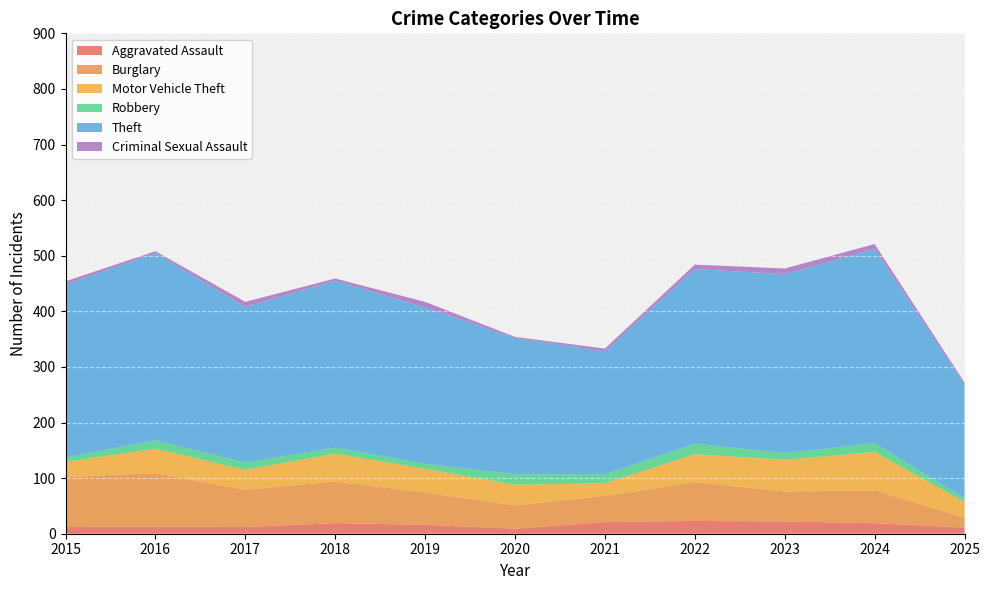

Reading left to right, transcribe all the data shown in this chart.

Aggravated Assault: 12	13	12	19	16	9	21	23	22	19	11
Burglary: 90	96	67	75	58	42	47	70	54	59	18
Motor Vehicle Theft: 27	44	36	50	43	37	23	50	57	69	28
Robbery: 8	15	13	11	9	19	16	19	12	16	7
Theft: 311	337	280	300	281	245	221	314	322	349	204
Criminal Sexual Assault: 6	3	9	4	10	2	5	8	10	9	4